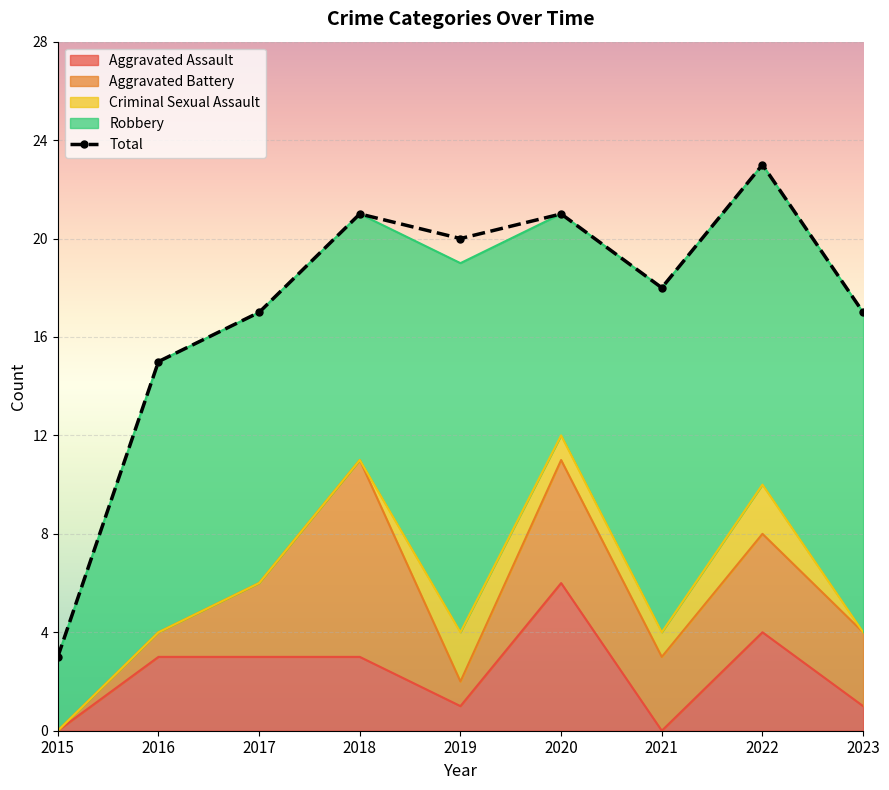

Reading left to right, list all the values displayed in this chart.

2015=3	2016=15	2017=17	2018=21	2019=20	2020=21	2021=18	2022=23	2023=17